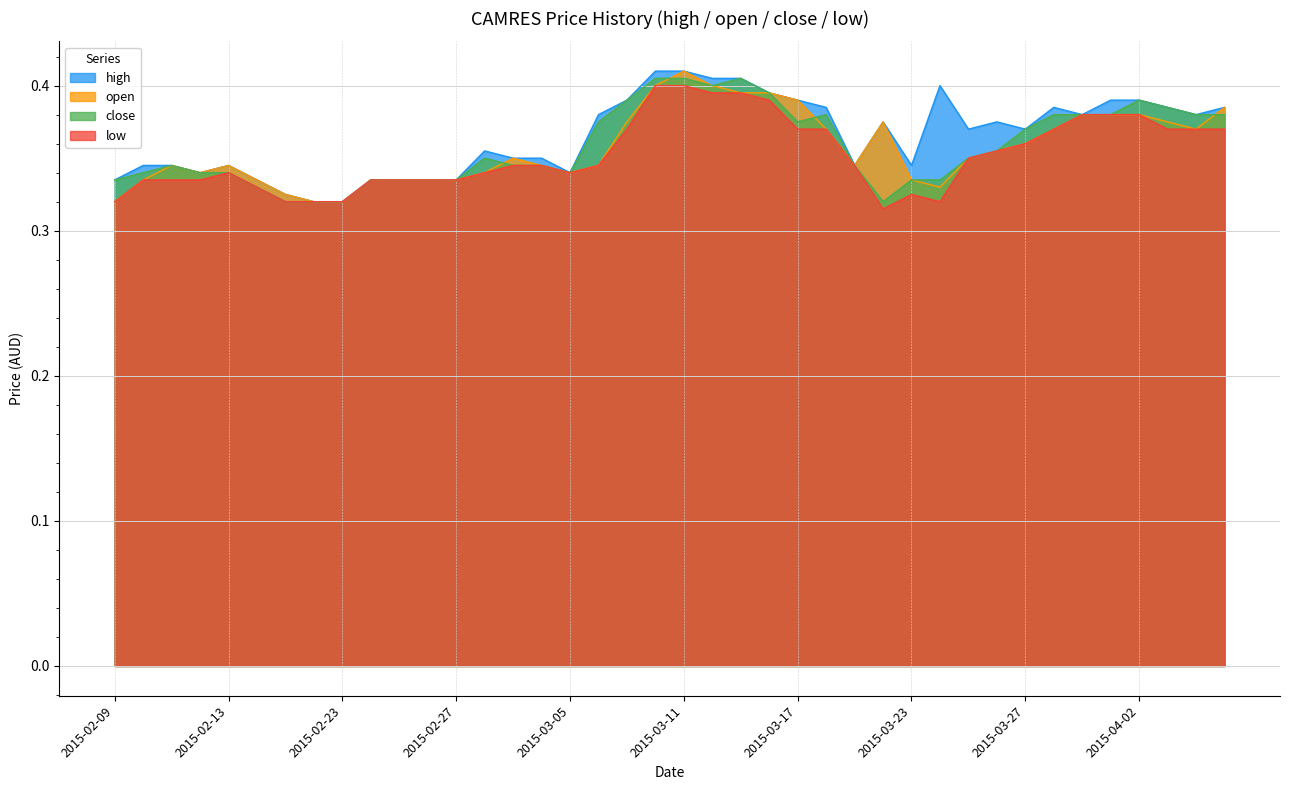

Which label corresponds to the smallest value in the chart?

2015-03-20